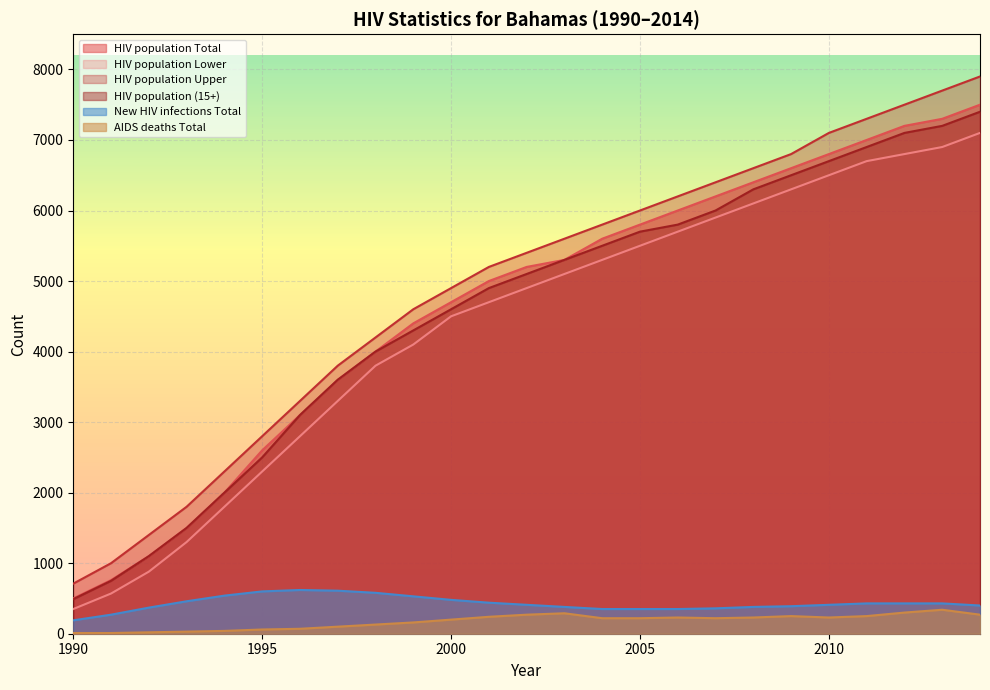

Does the chart display data point markers on the line(s)?

No